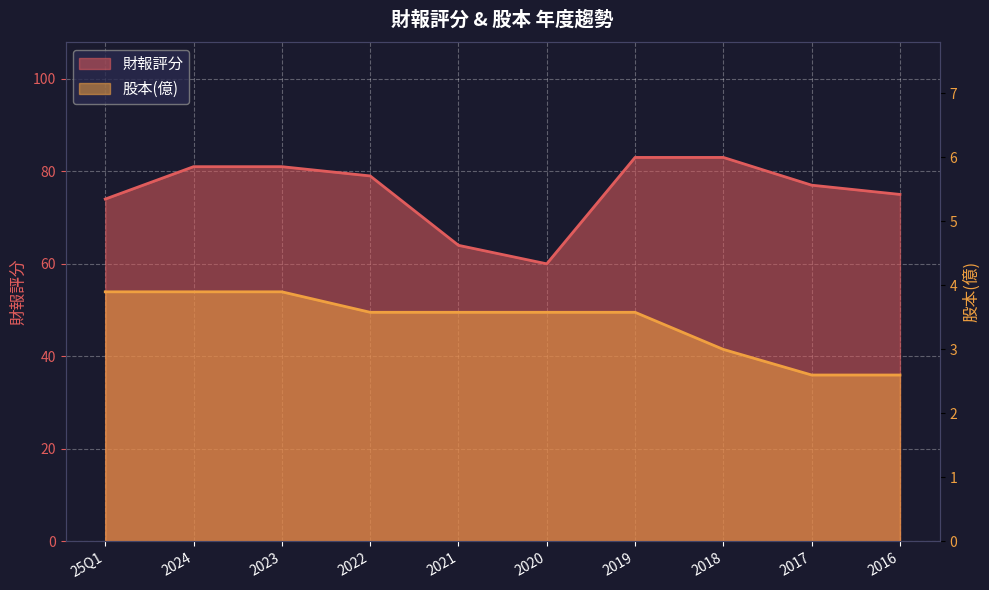

What are all the series names shown in the legend?

財報評分, 股本(億)